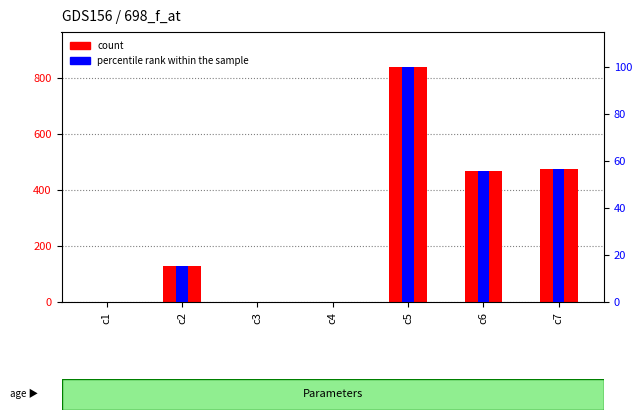

Read the count value at c3.

0.1